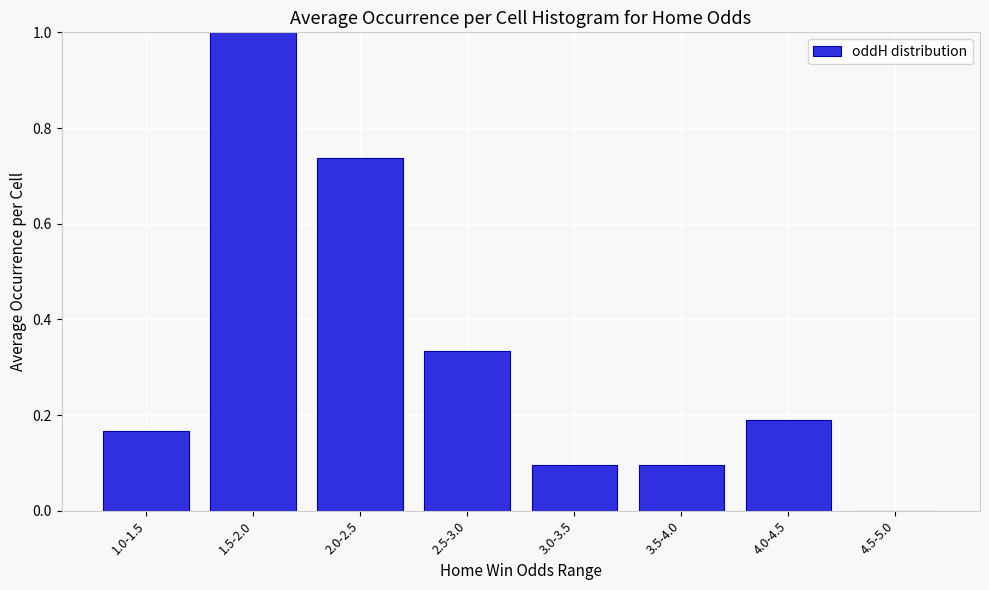

What is the change in value from 3.5-4.0 to 4.0-4.5?

+0.1